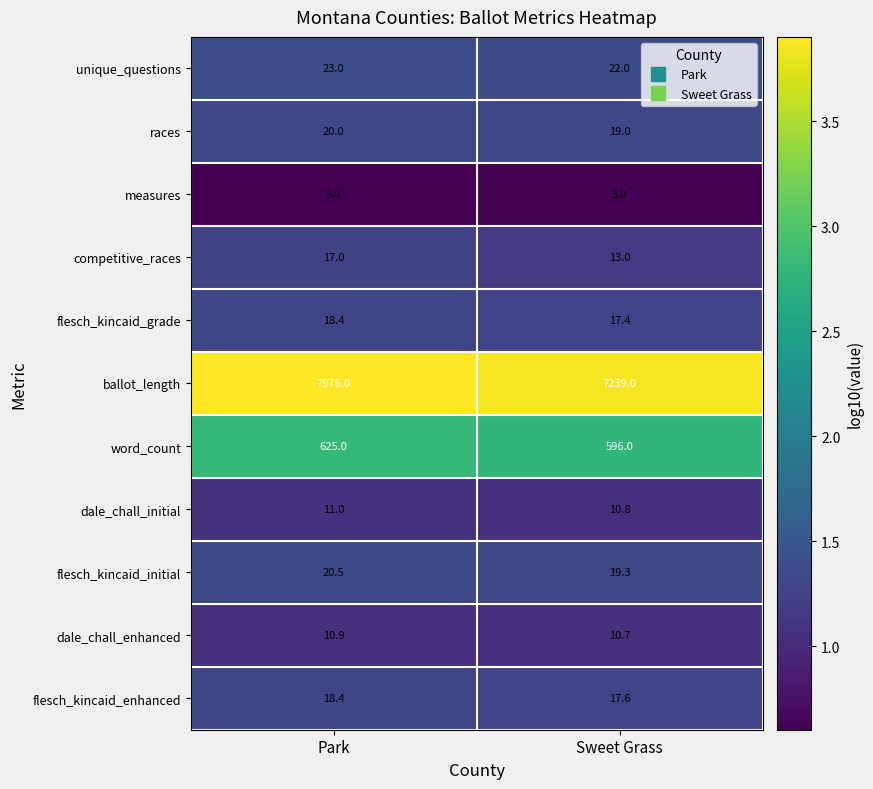

At which label is races closest to 19?

Sweet Grass